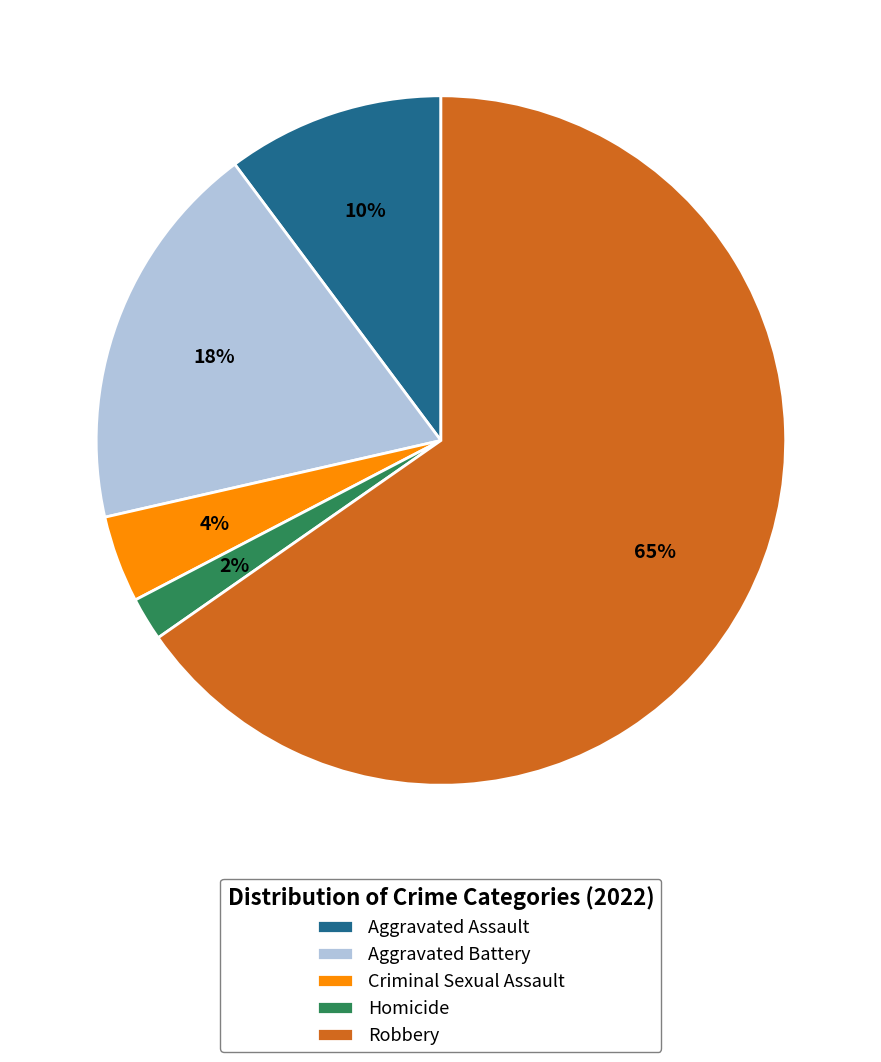

How many segments does this pie chart have?

5